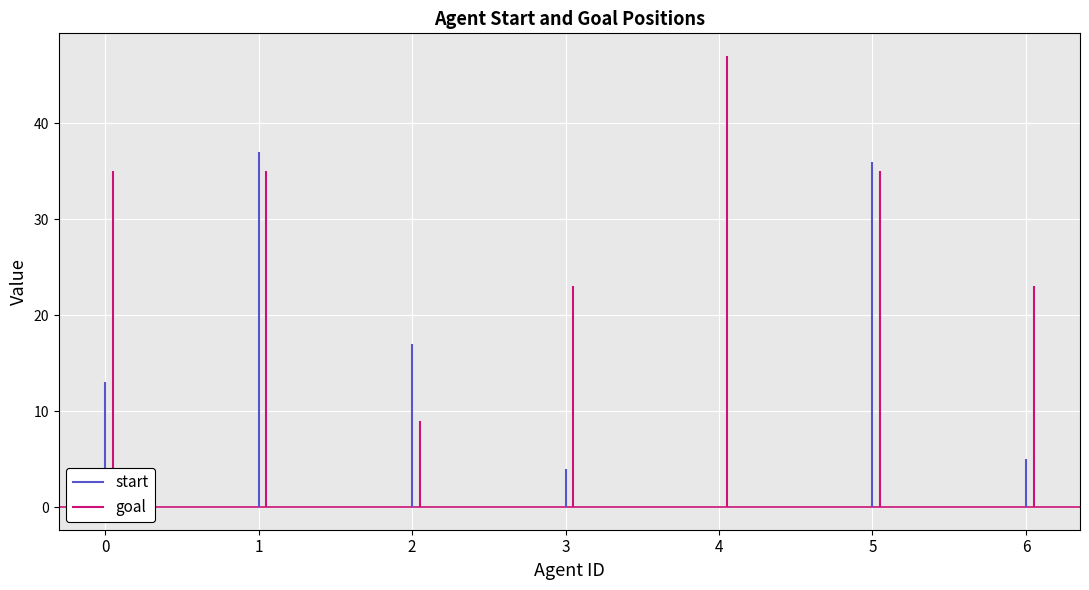

Where does the goal series first go above 35?

4